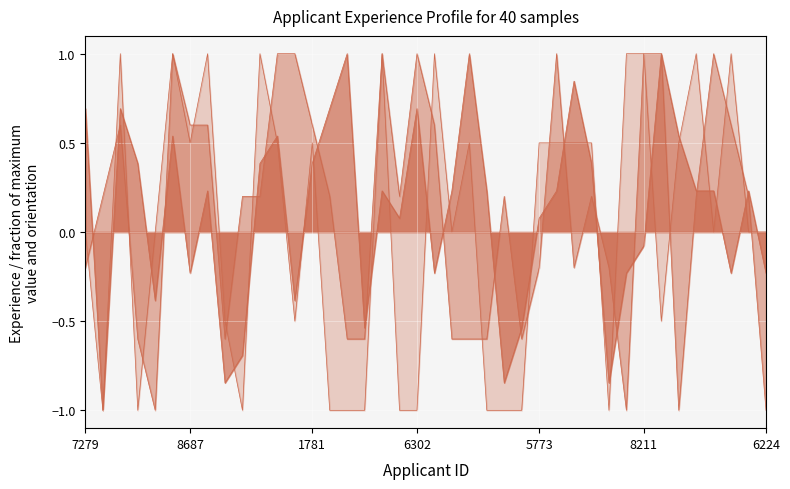

Does the chart display data point markers on the line(s)?

No